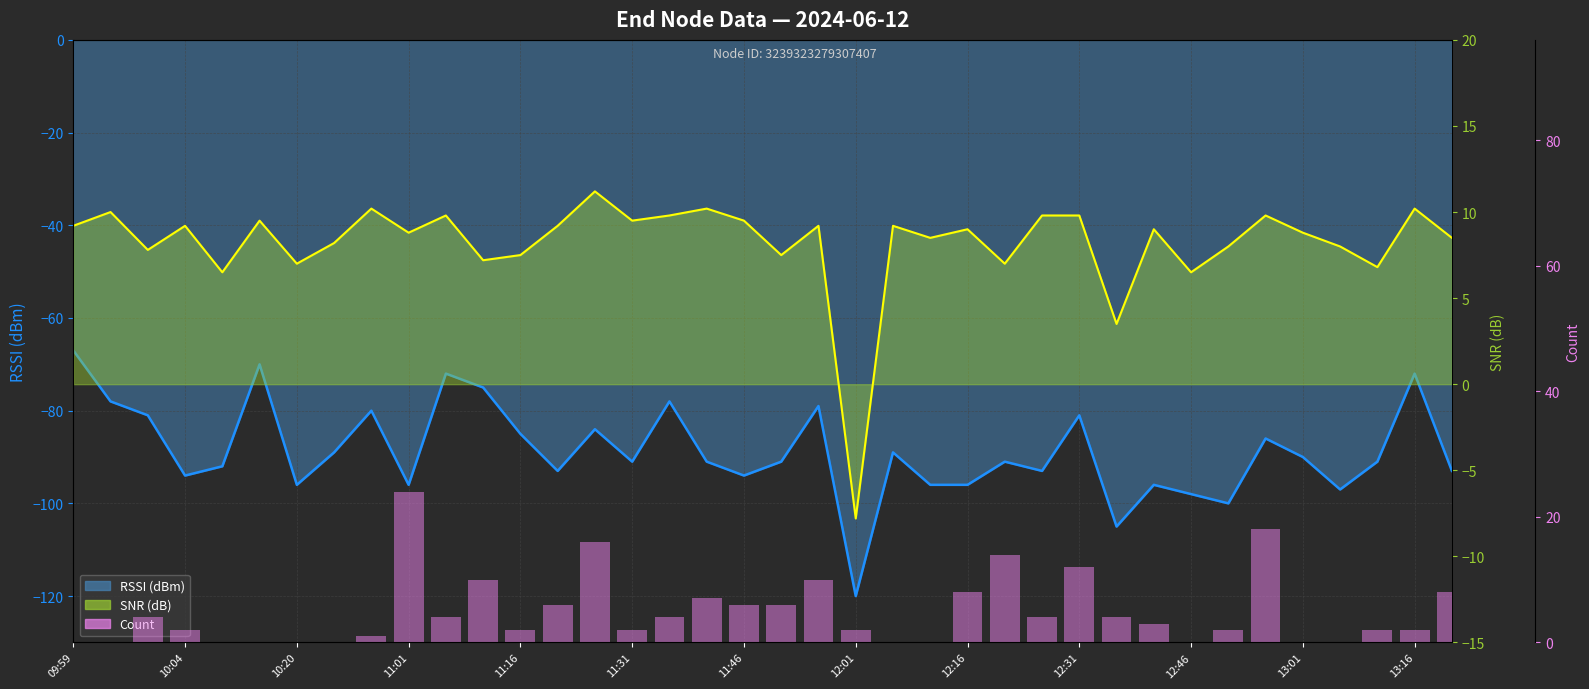

The Count series shows 8.1 at 23. True or false?

False